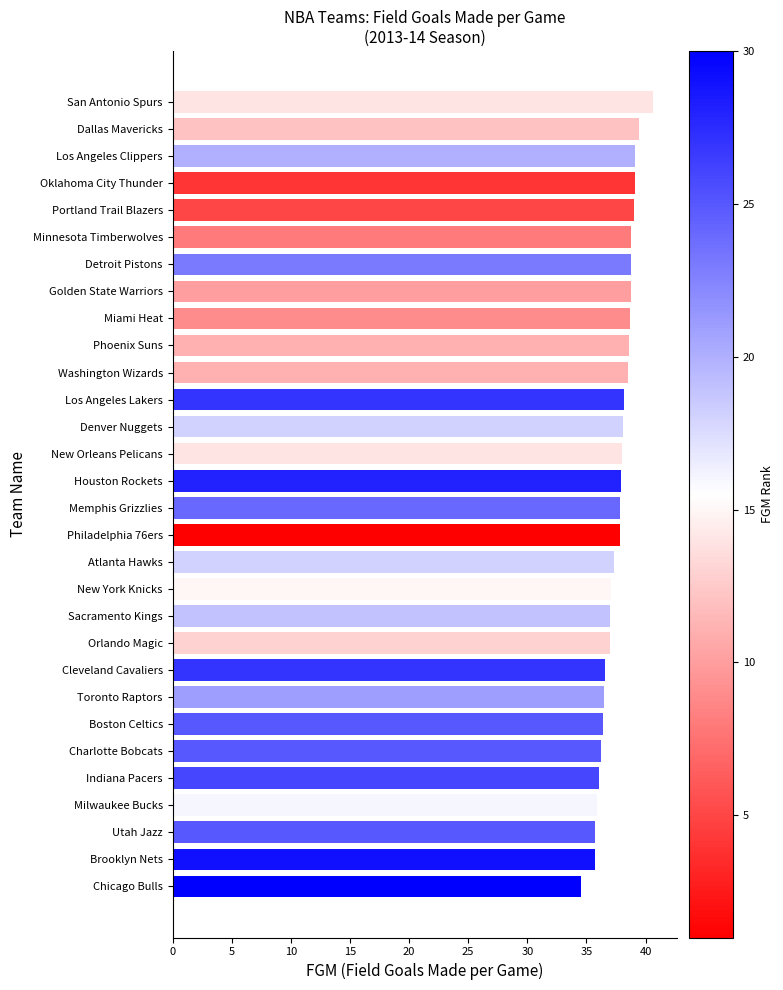

Approximately how many times larger is the value at Los Angeles Lakers compared to Indiana Pacers?

1.1